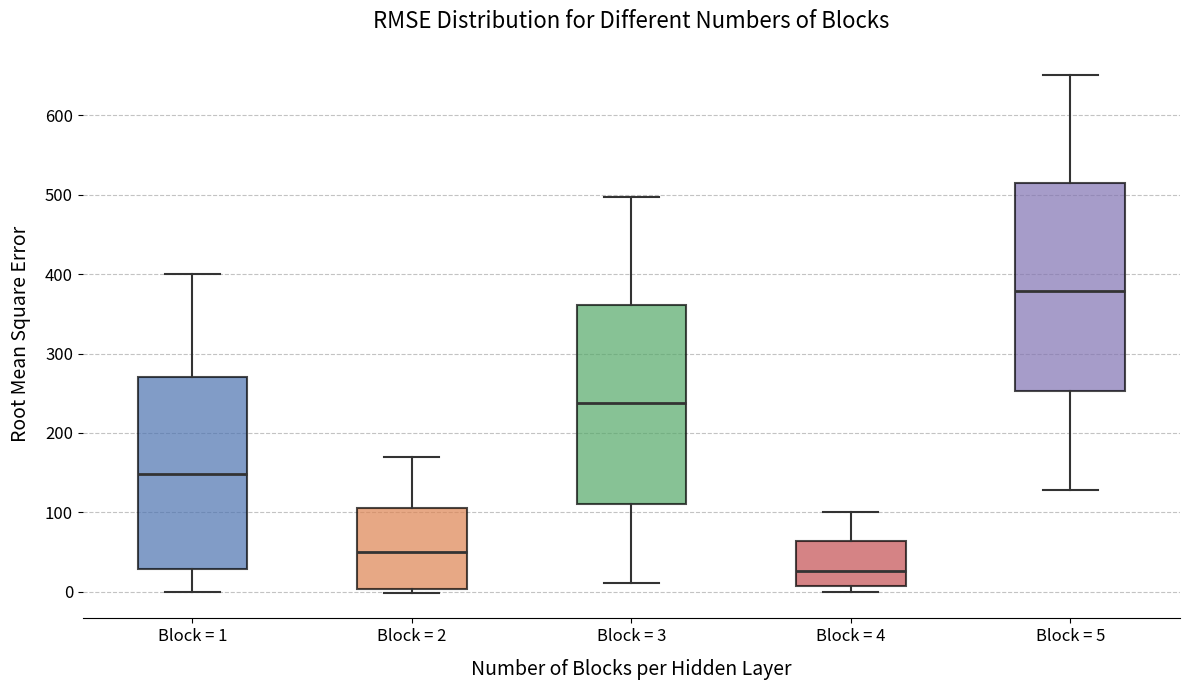

Reading left to right, transcribe this box plot: for each box, give where its median line is, the range the box spans, and where its two whiskers end, as read against the y-axis. The values are not printed on the chart, so give them approximately, as read against the axis.

Block = 1: median 150, box 30 to 270, whiskers 0 to 400
Block = 2: median 50, box 0 to 110, whiskers 0 (just below the box's lower edge) to 170
Block = 3: median 240, box 110 to 360, whiskers 10 to 500
Block = 4: median 30, box 10 to 60, whiskers 0 to 100
Block = 5: median 380, box 250 to 510, whiskers 130 to 650